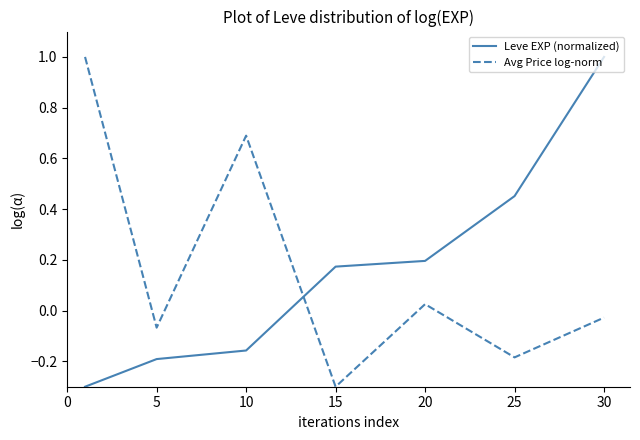

What is the minimum value for Avg Price log-norm?

-0.3